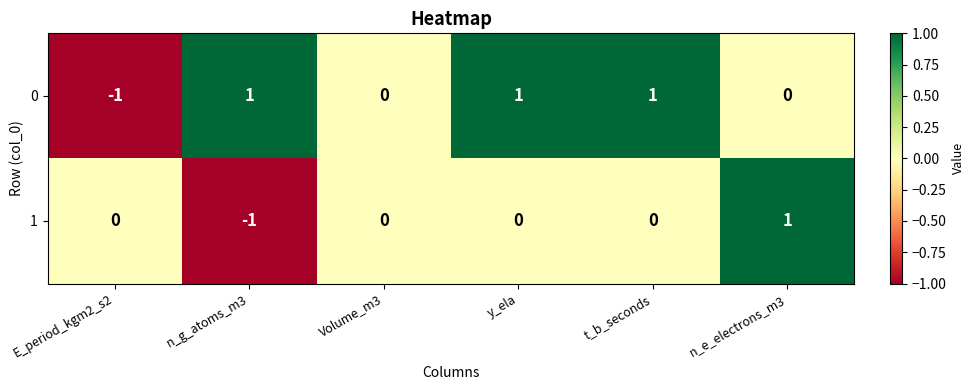

Reading left to right, transcribe all the data shown in this chart.

0: -1	1	0	1	1	0
1: 0	-1	0	0	0	1